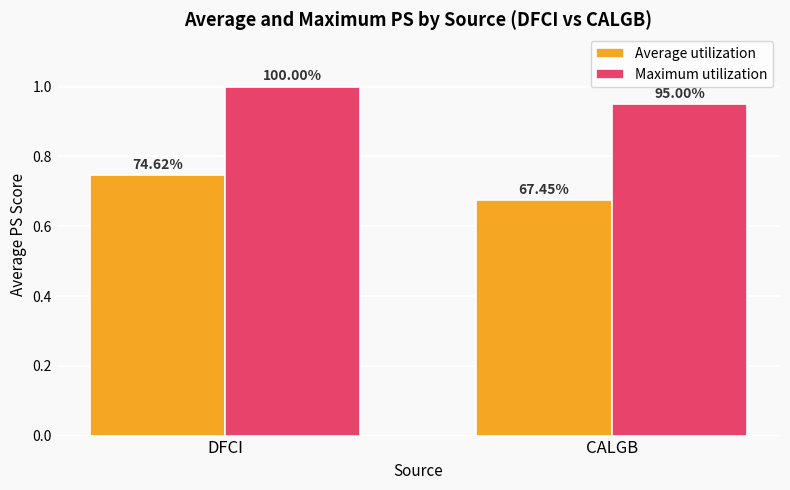

Reading left to right, what are all the values shown in this chart?

Average utilization: DFCI=0.7	CALGB=0.7
Maximum utilization: DFCI=1.0	CALGB=0.9